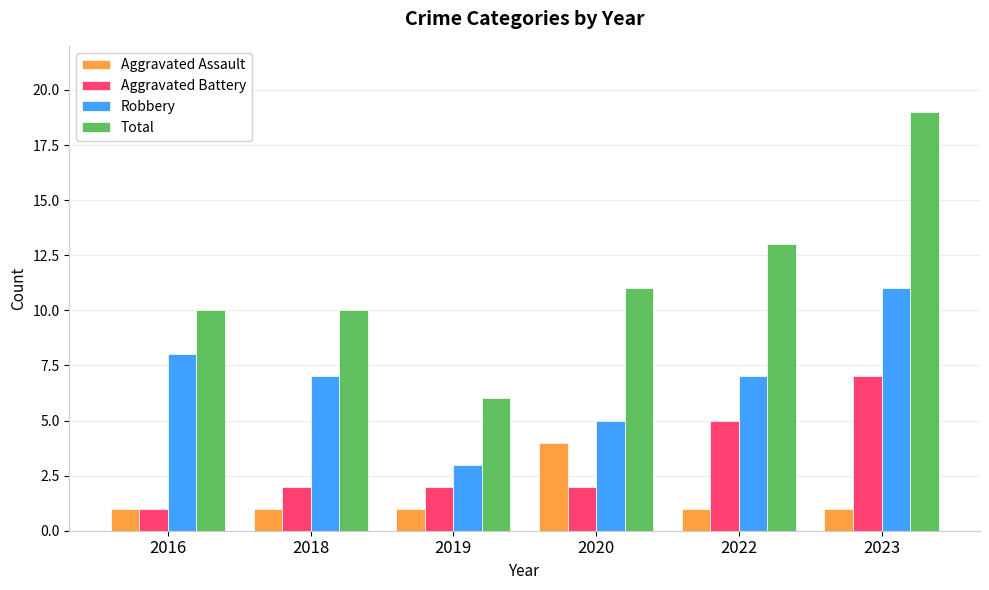

Where is Aggravated Battery nearest to the value 4?

2022